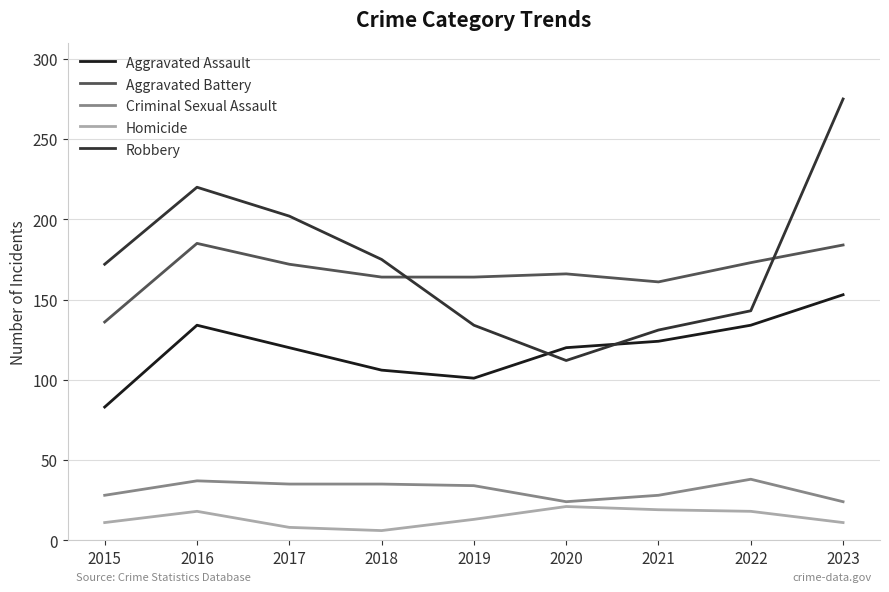

What is the sum of the Aggravated Battery values at 2015 and 2017?

308